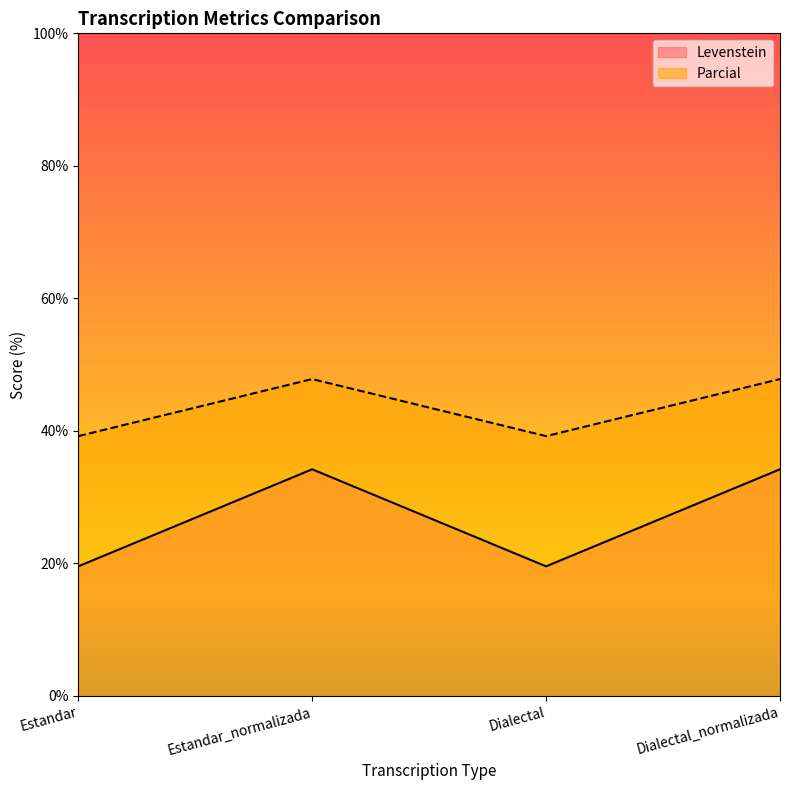

Reading right to left, what are all the values shown in this chart?

Levenstein: Dialectal_normalizada=34.2	Dialectal=19.6	Estandar_normalizada=34.2	Estandar=19.6
Parcial: Dialectal_normalizada=47.8	Dialectal=39.2	Estandar_normalizada=47.8	Estandar=39.2